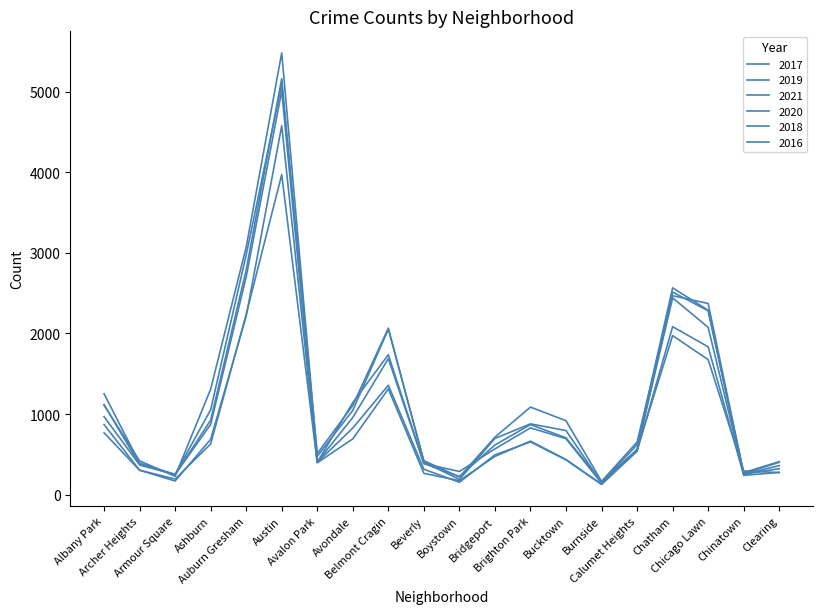

After their last crossing, which series has the higher values: 2016 or 2021?

2016